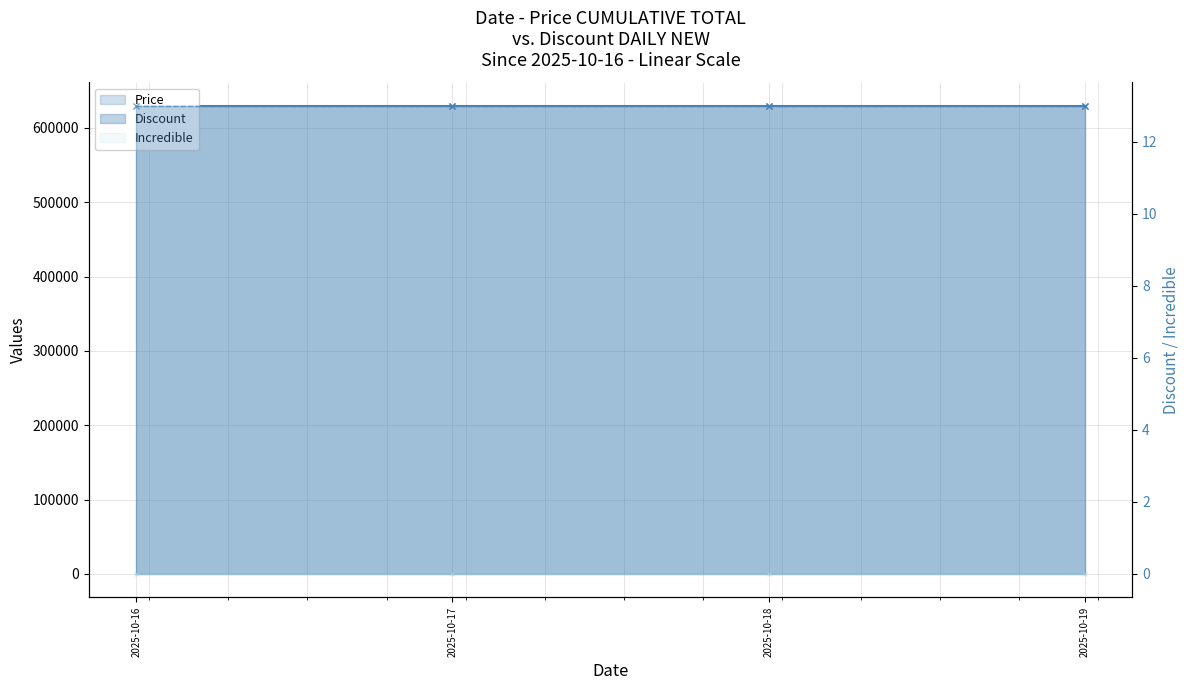

What value does the Discount series have at 2025-10-18?

13